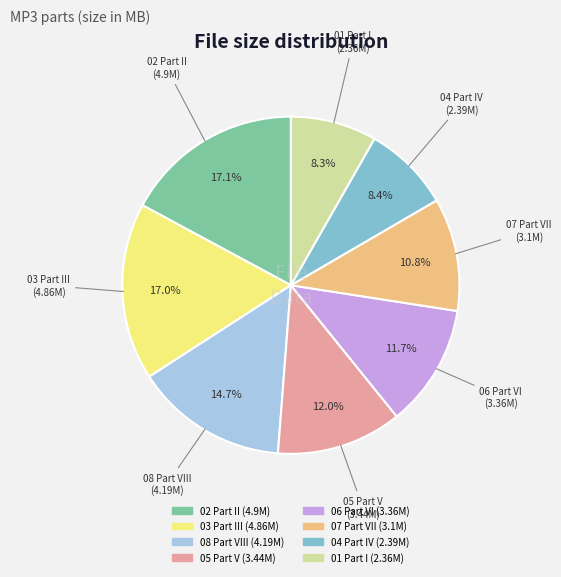

Is there any slice that represents more than half of the pie?

No